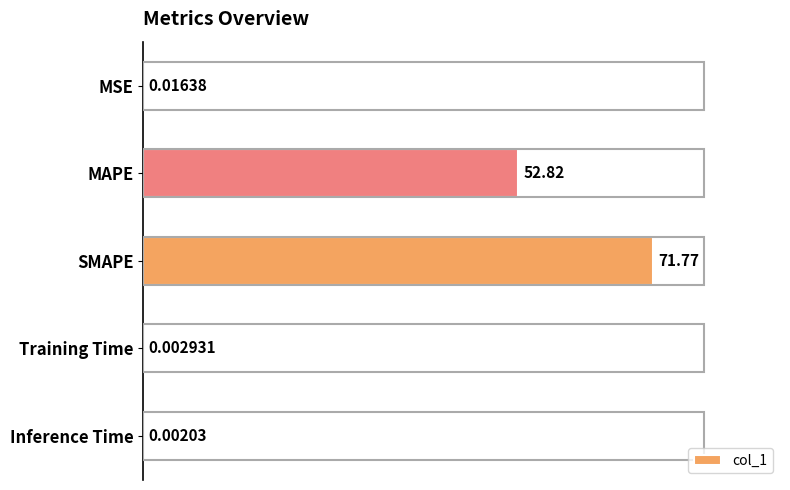

Which has a higher value, Inference Time or SMAPE?

SMAPE